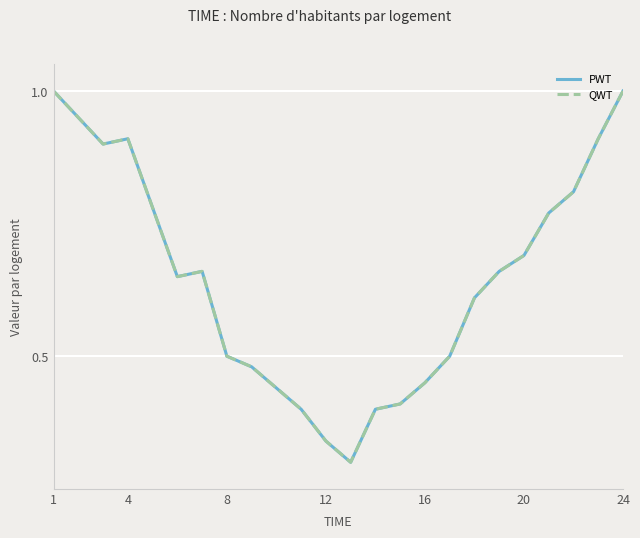

True or false: QWT and PWT cross at least once.

False